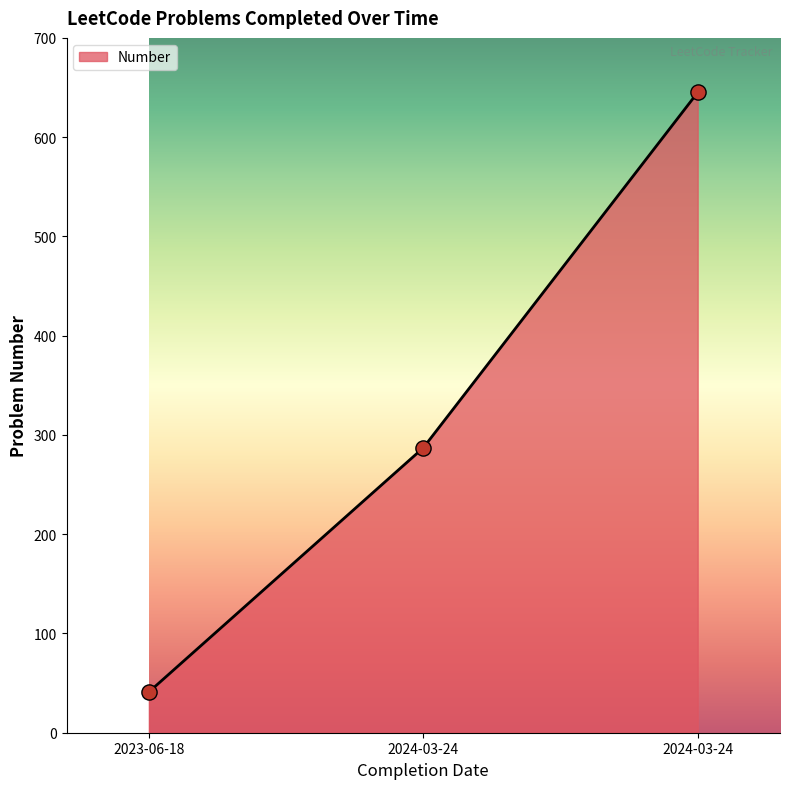

Count the number of categories in the chart.

3